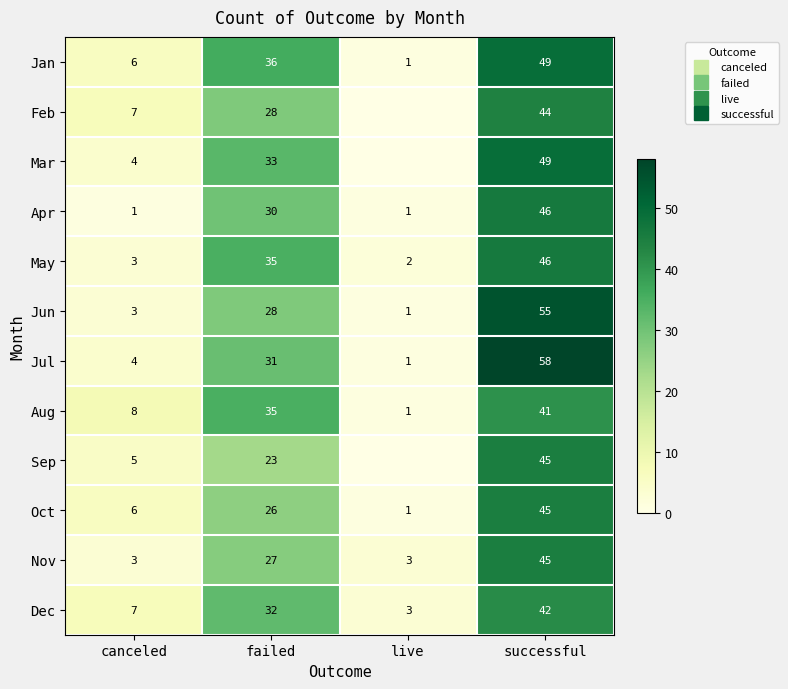

What is the approximate value of Jul at successful, to the nearest 5?

60